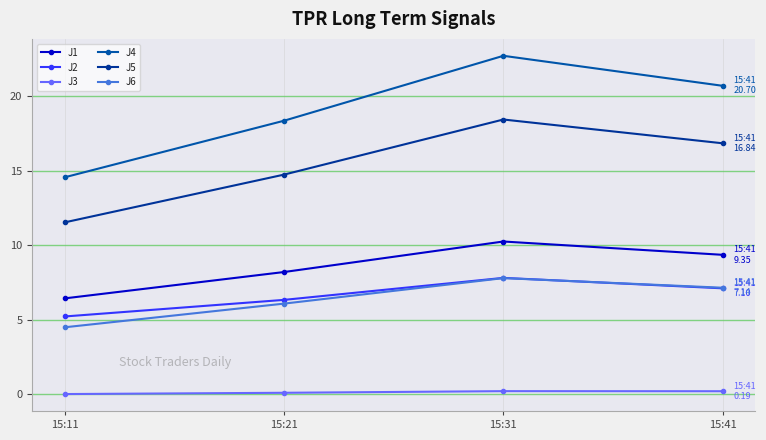

What is the difference between the second highest and minimum values in the J5 series?

5.3